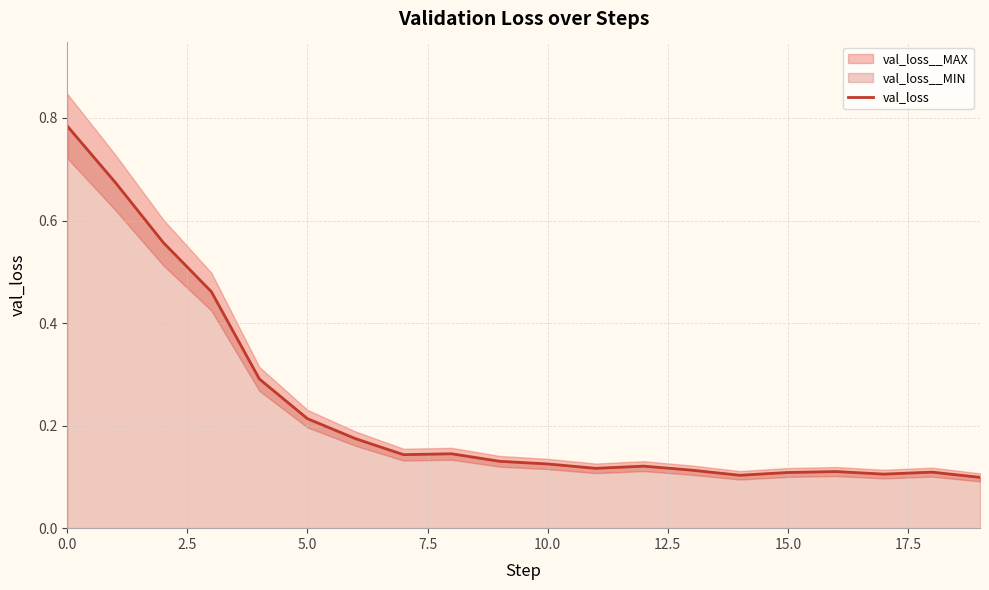

True or false: the data has more than 2 interior local peaks.

True